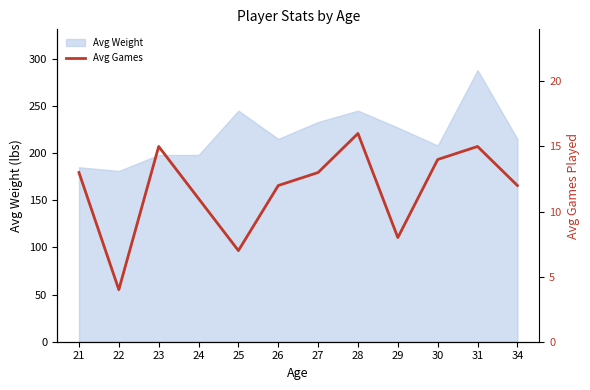

Does the chart display data point markers on the line(s)?

No